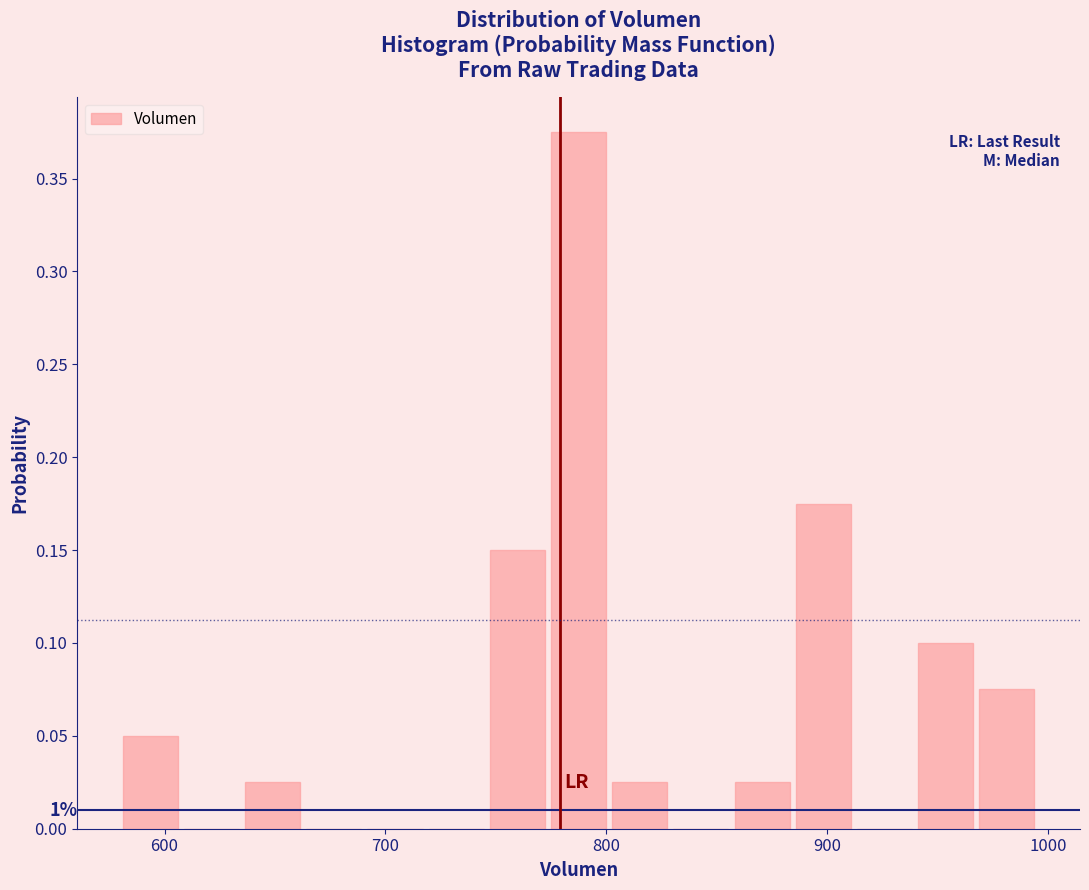

Around what value on the x-axis is the tallest bar? Give the approximate position of its centre, as read against the axis.

790